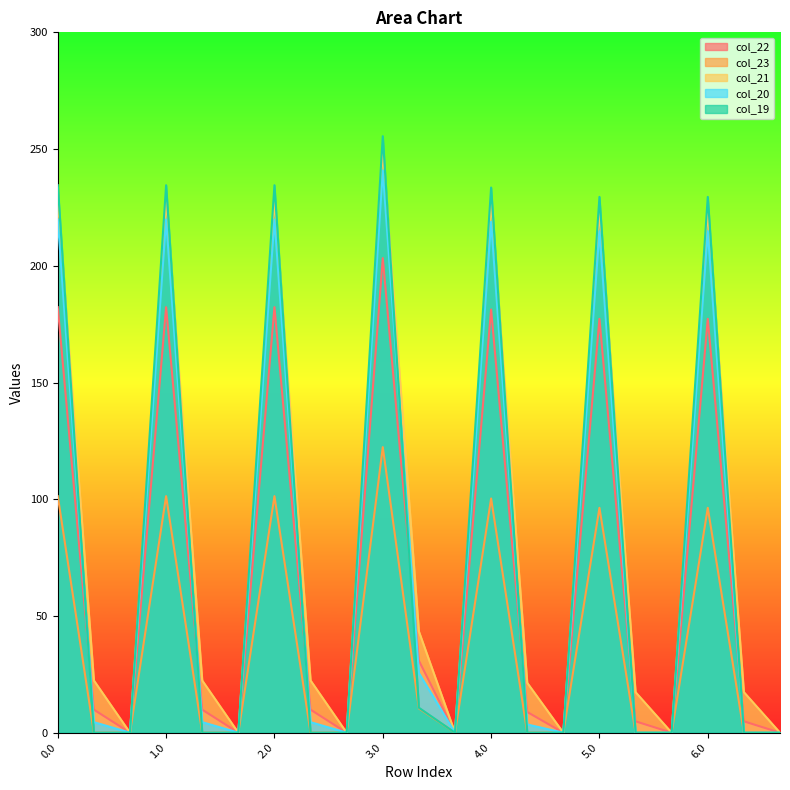

At how many categories does at least one series exceed 77?

7